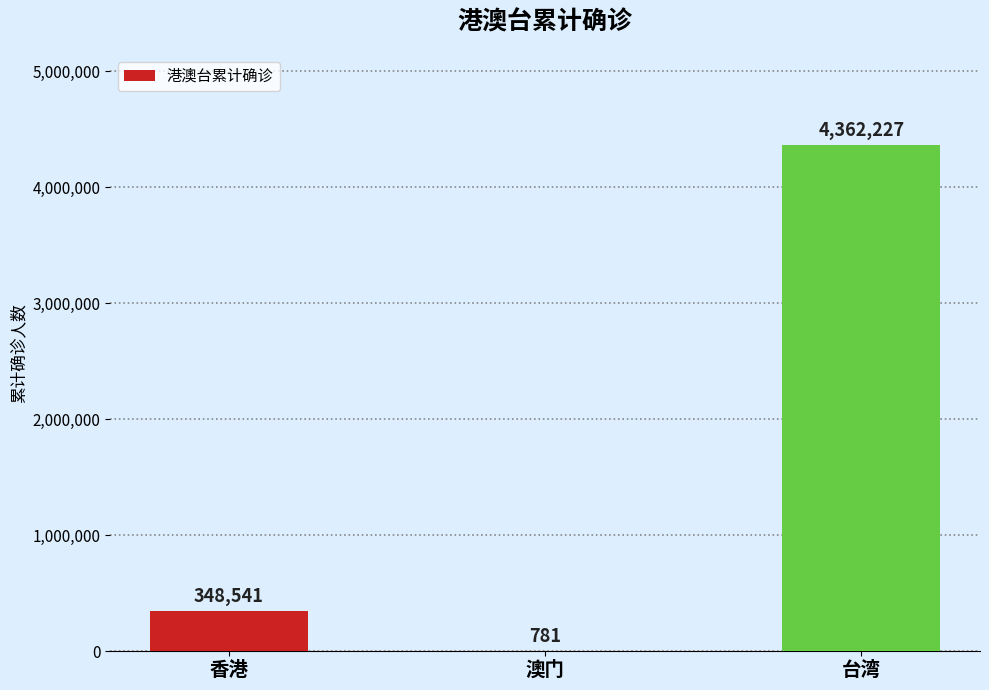

Which label corresponds to the largest value in the chart?

台湾